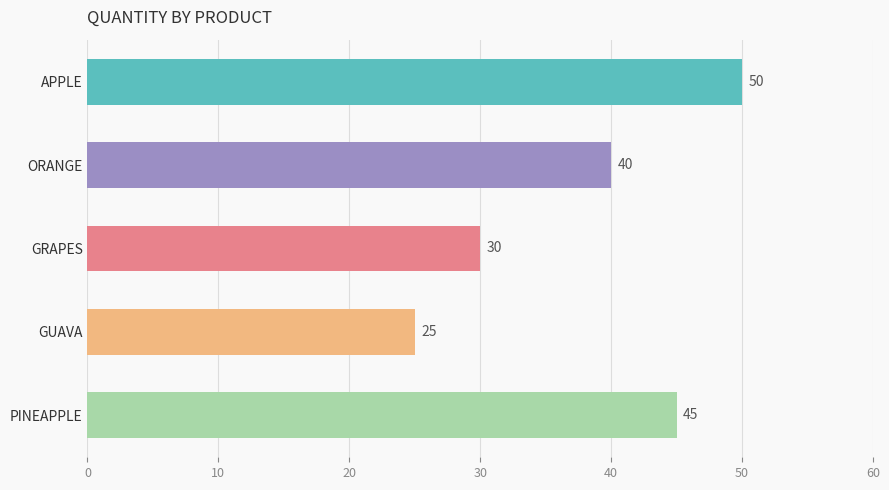

Does the chart contain stacked bars?

No